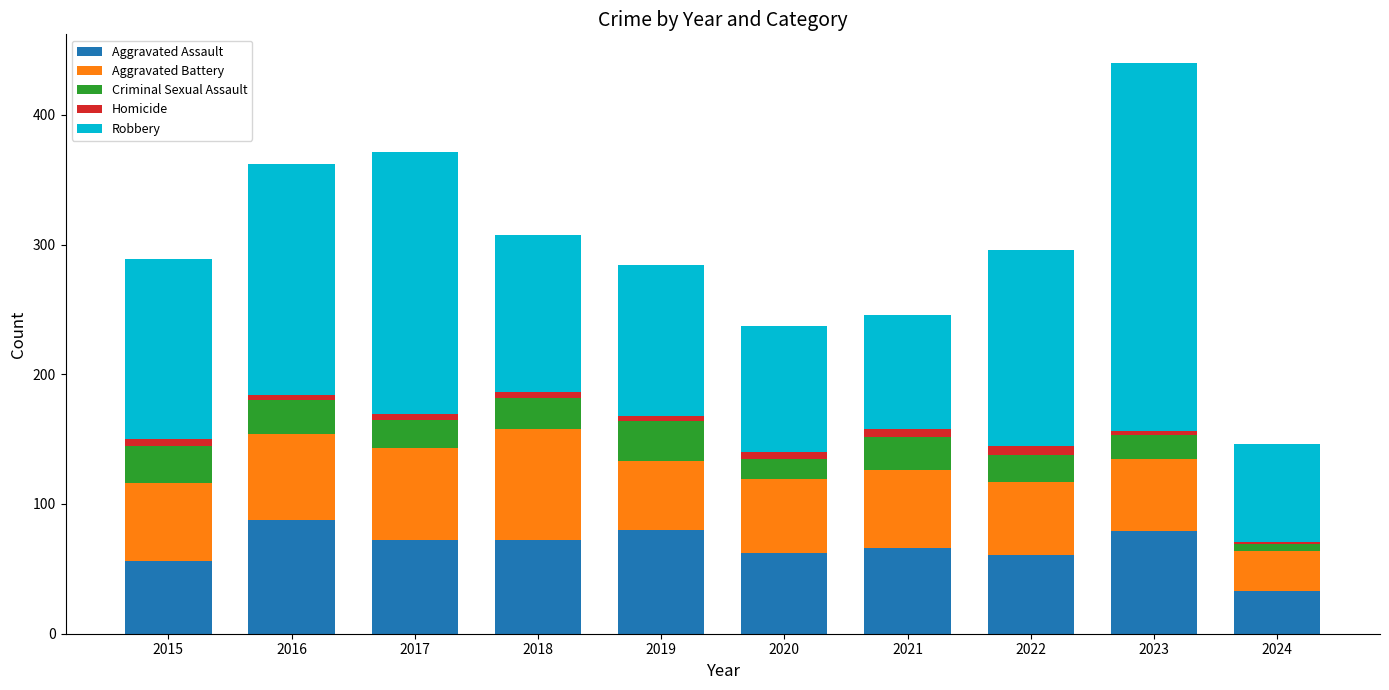

At which category is the sum across all series the highest?

2023